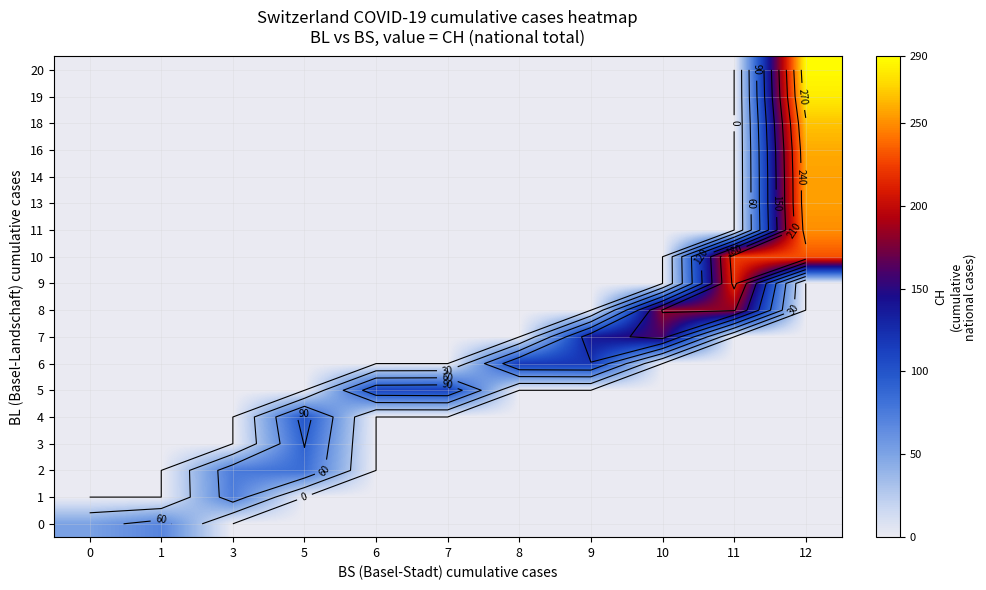

The value of 13 at 7 is -106. True or false?

False